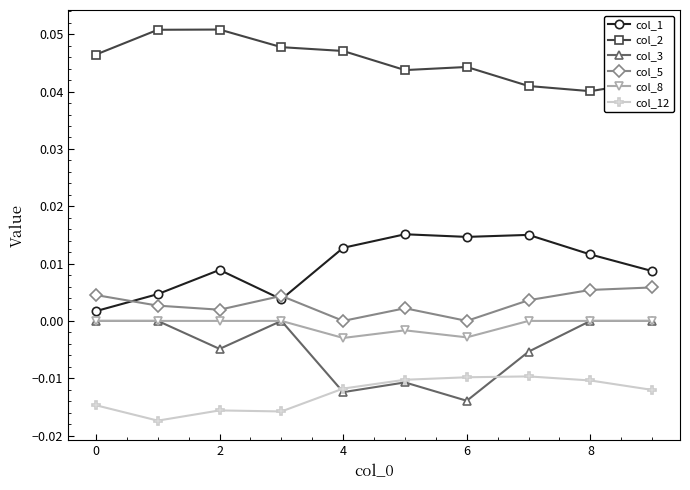

Which series ends up on top after the final intersection of col_12 and col_3?

col_3